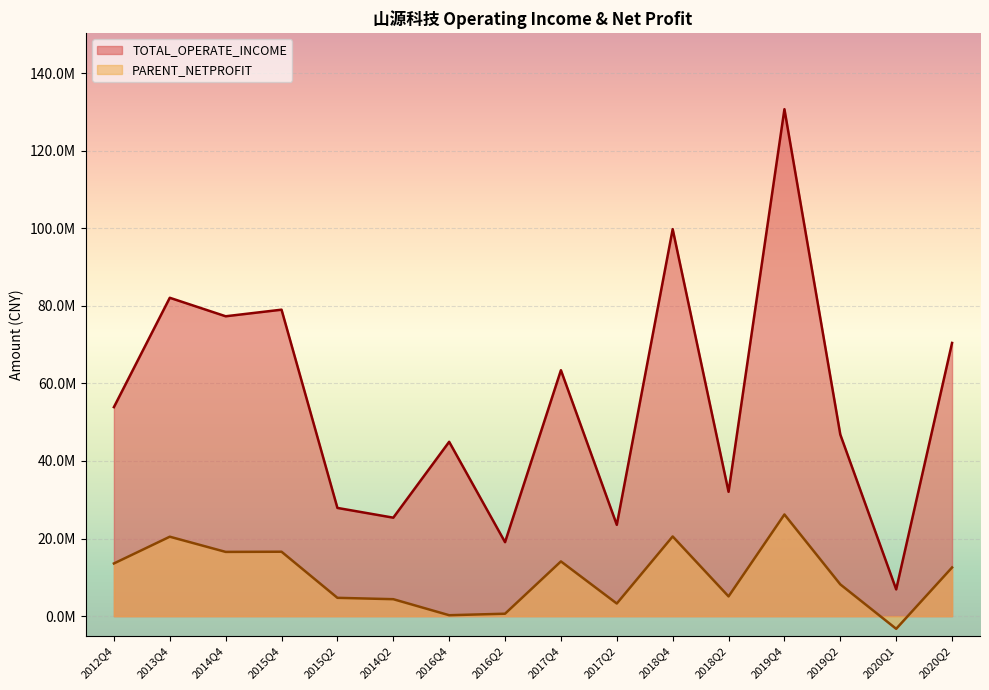

True or false: PARENT_NETPROFIT and TOTAL_OPERATE_INCOME cross at least once.

False